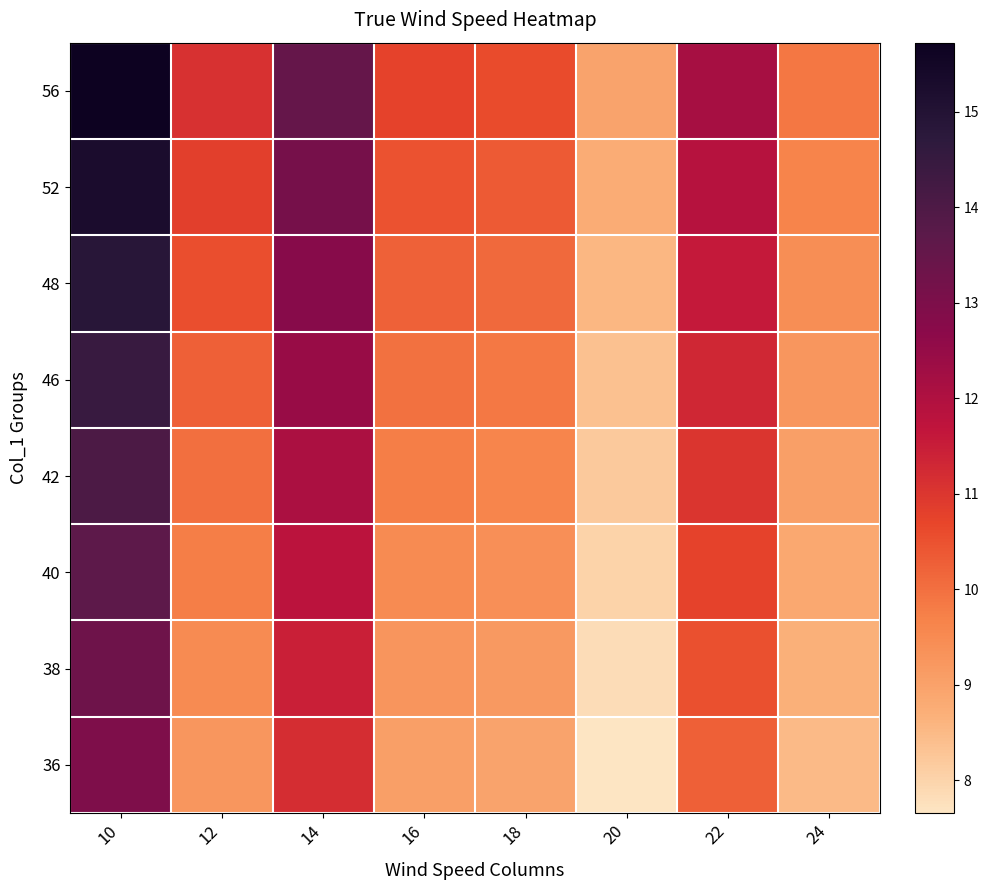

How many distinct data groups are displayed?

8